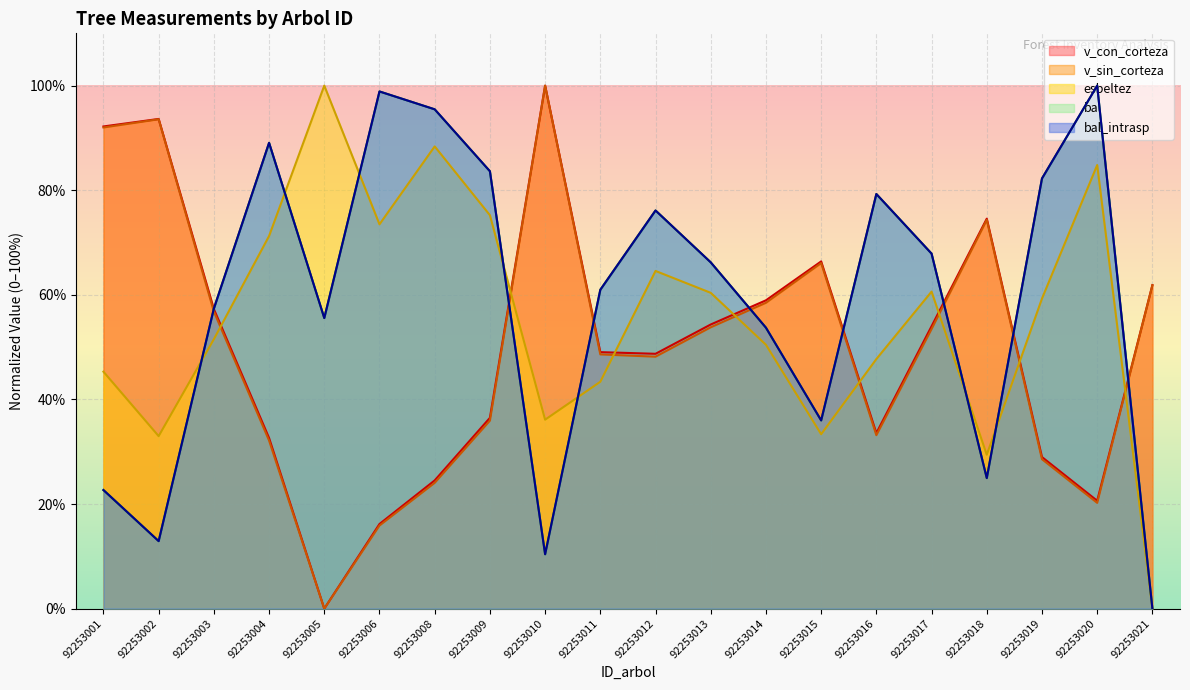

What is the average value of the v_con_corteza series?

50.2